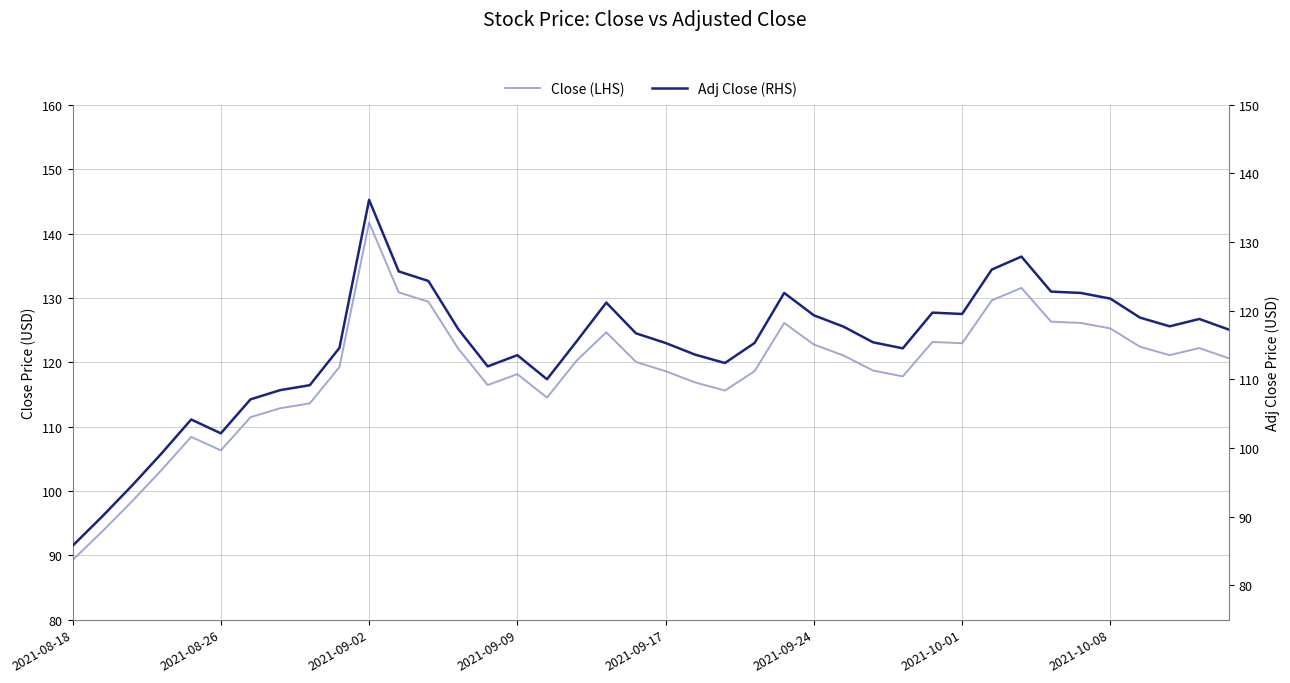

The Close (LHS) series shows 74.2 at 2021-09-17. True or false?

False